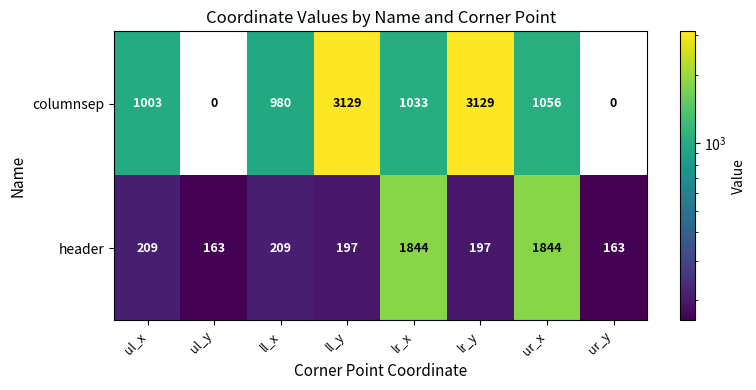

Rank the series at lr_x from highest to lowest value.

header, columnsep